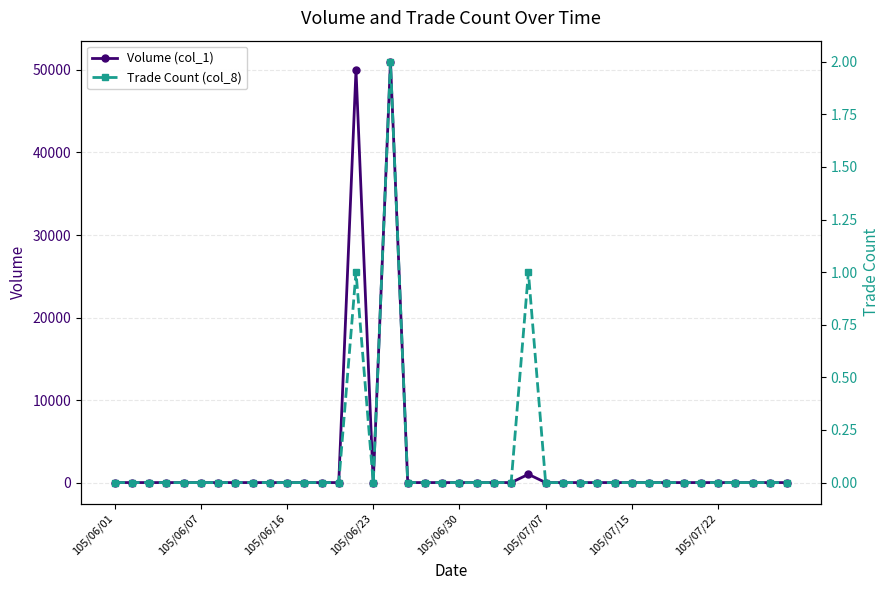

What position from the left is 18?

19